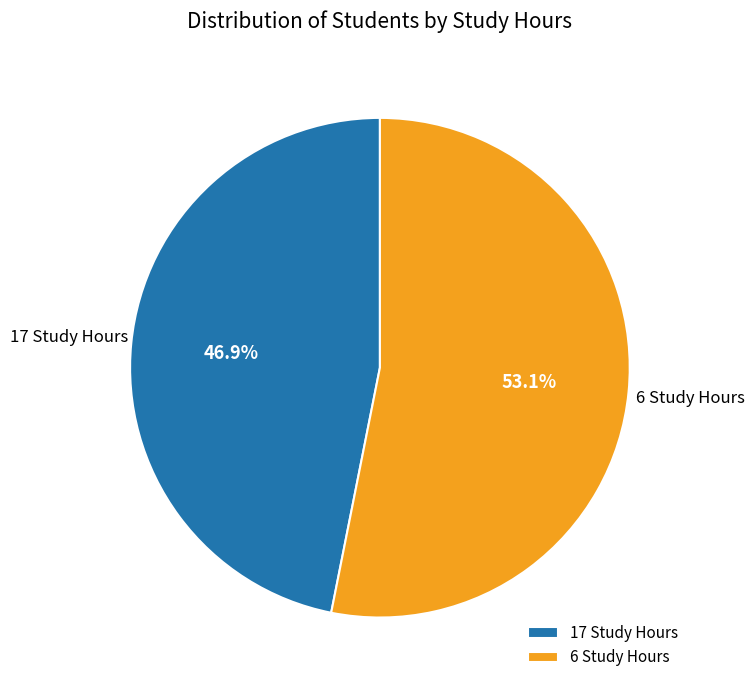

True or false: 17 Study Hours accounts for 59% of the total.

False